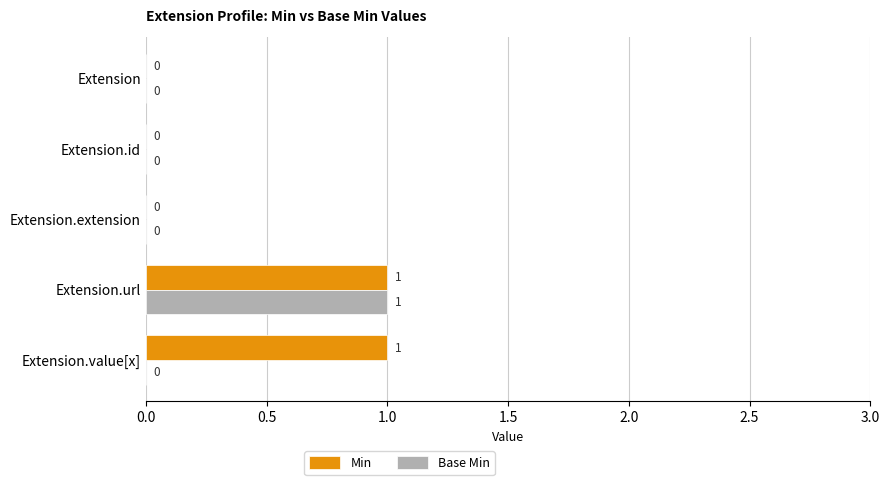

How many Base Min values are between 0 and 1?

5